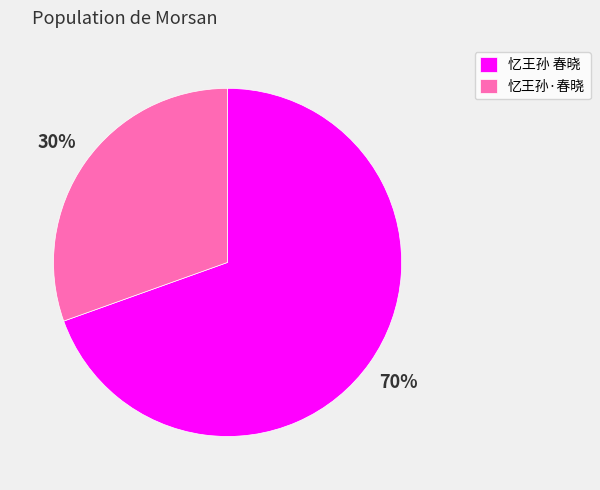

What is the largest slice in the pie chart?

忆王孙 春晓